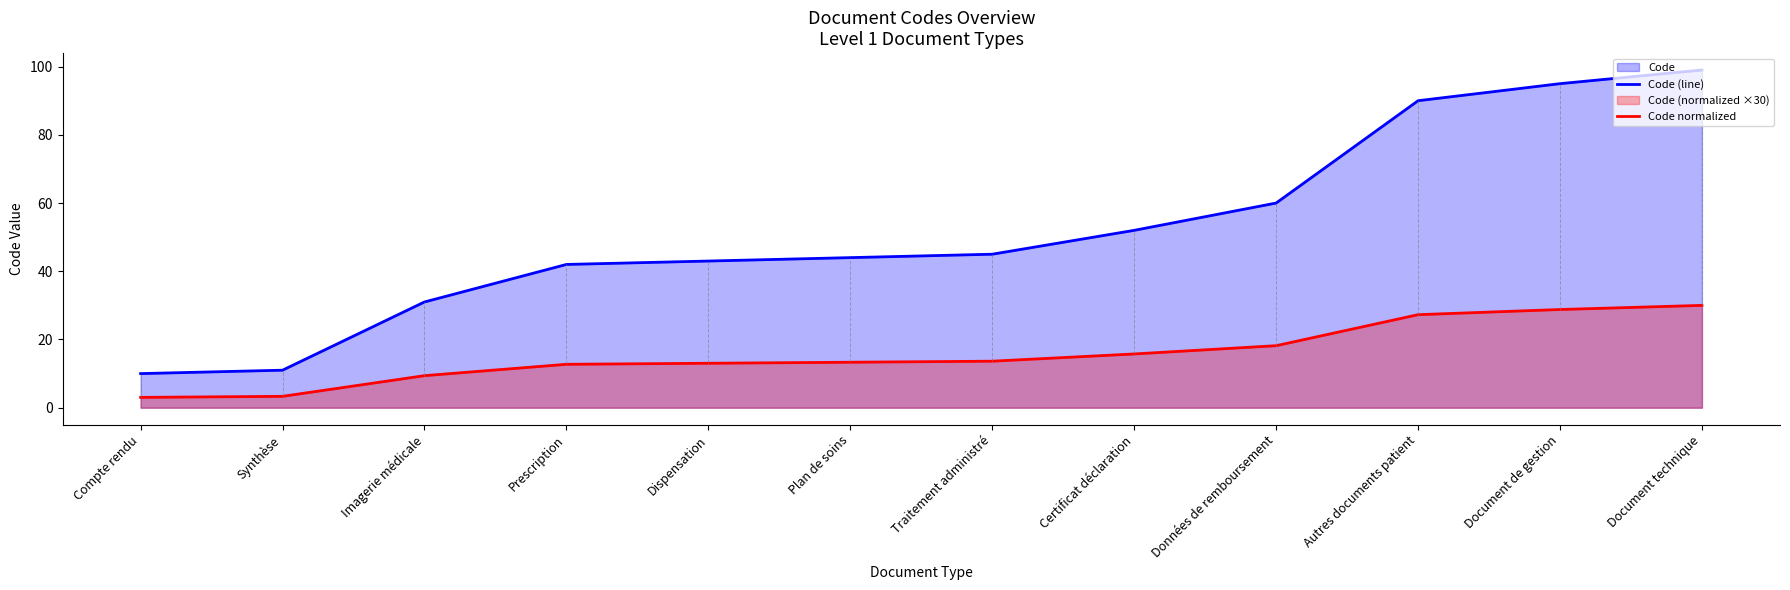

True or false: Code (line) has a value of 33.4 at Document technique.

False